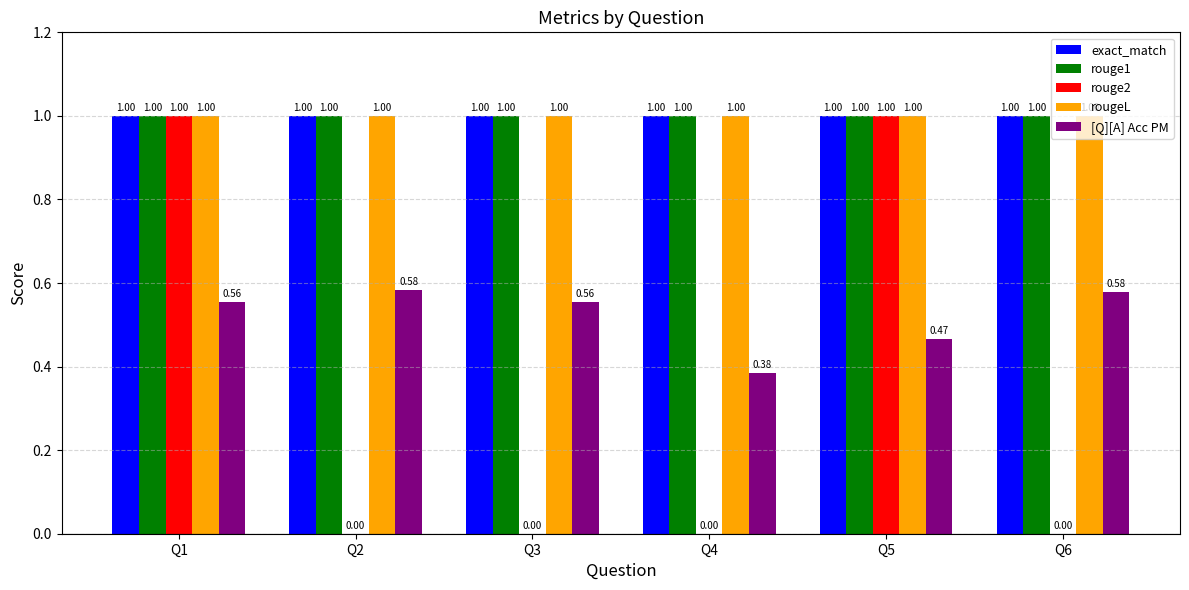

What is the sum of the rouge1 values at Q1 and Q5?

2.0